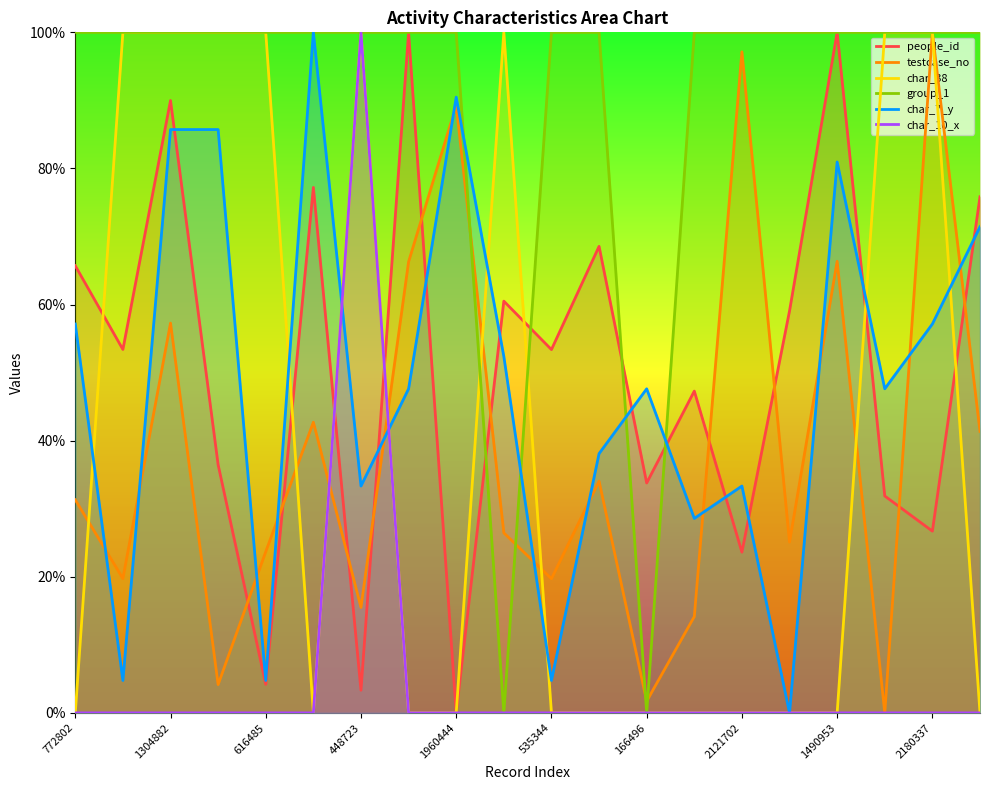

At 2180337, list the series in order from largest to smallest.

testcase_no, char_38, group_1, char_7_y, people_id, char_10_x